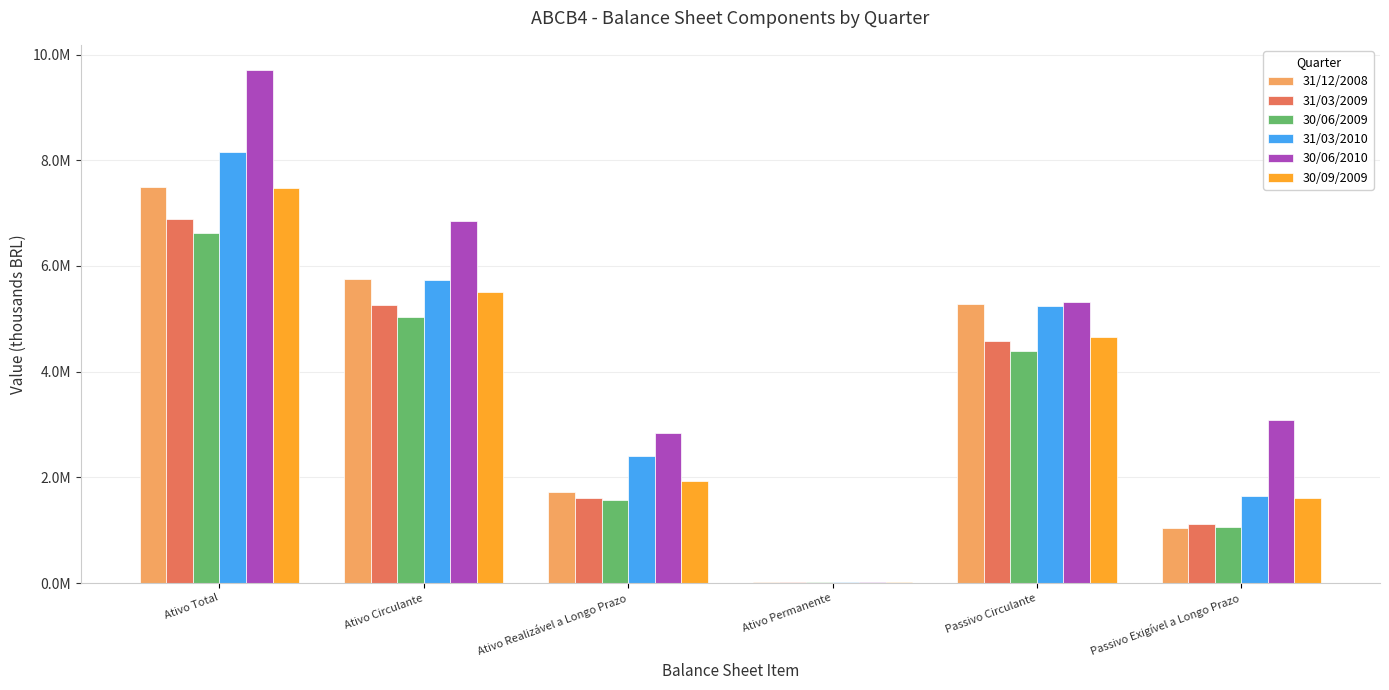

What is the difference between the maximum and second lowest values in the 31/12/2008 series?

6454301.2